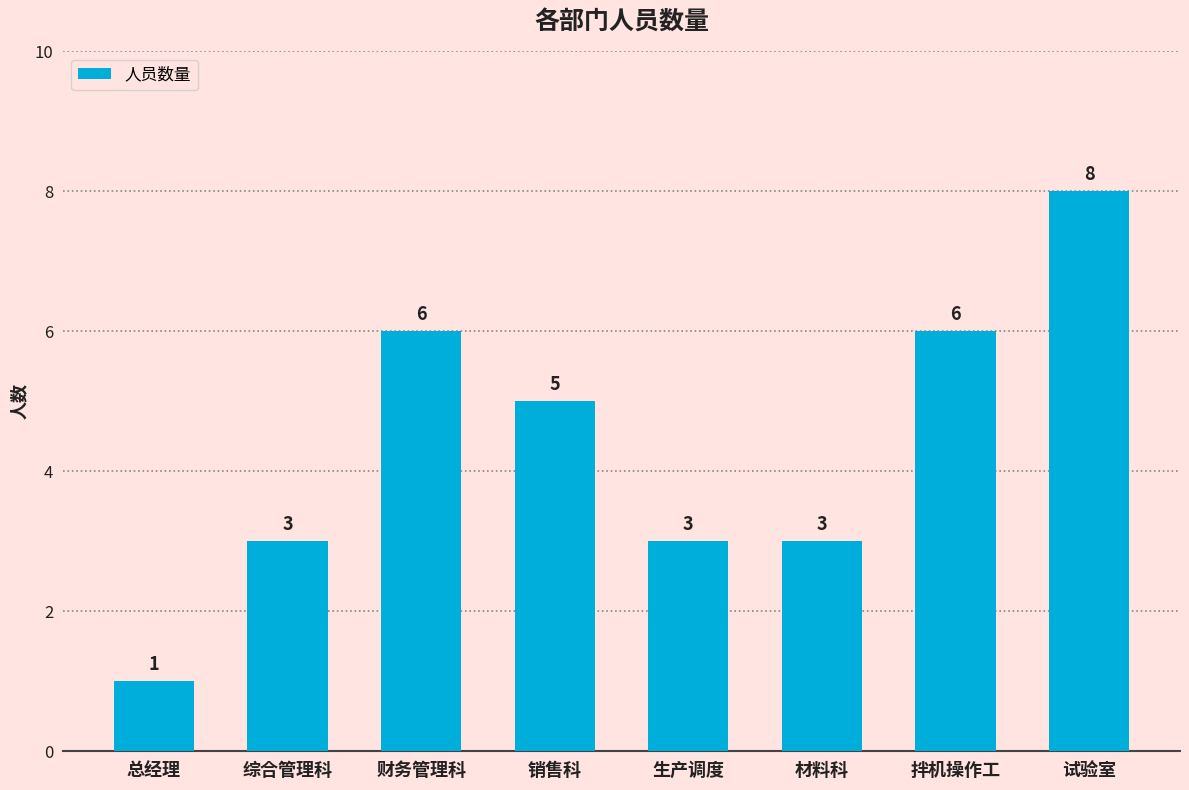

What is the ratio of the value at 材料科 to the value at 试验室?

0.4